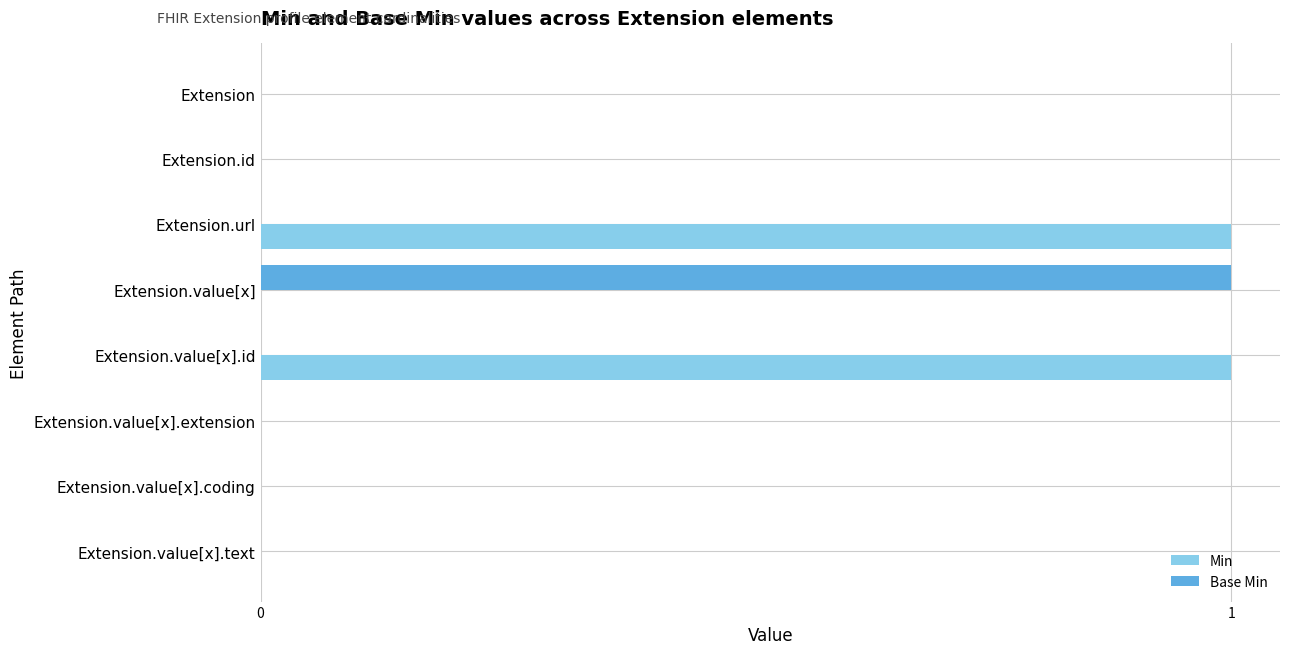

Which series changed the most between Extension.value[x].id and Extension.value[x].extension?

Min